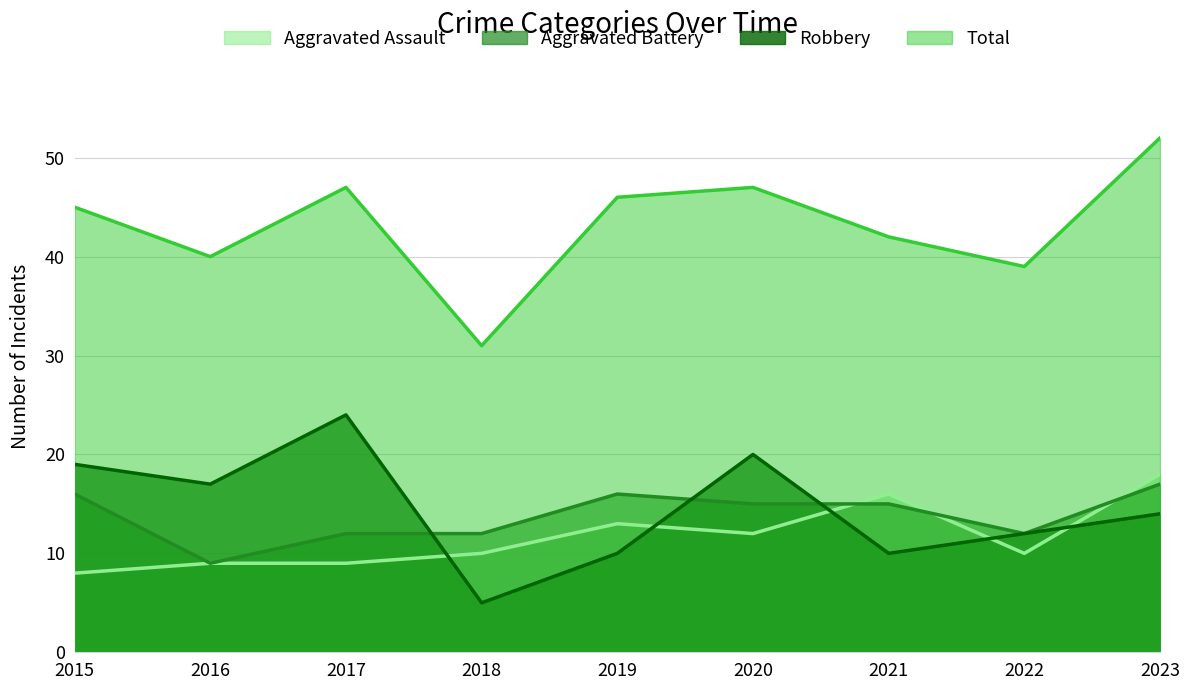

True or false: Total and Aggravated Assault cross at least once.

False